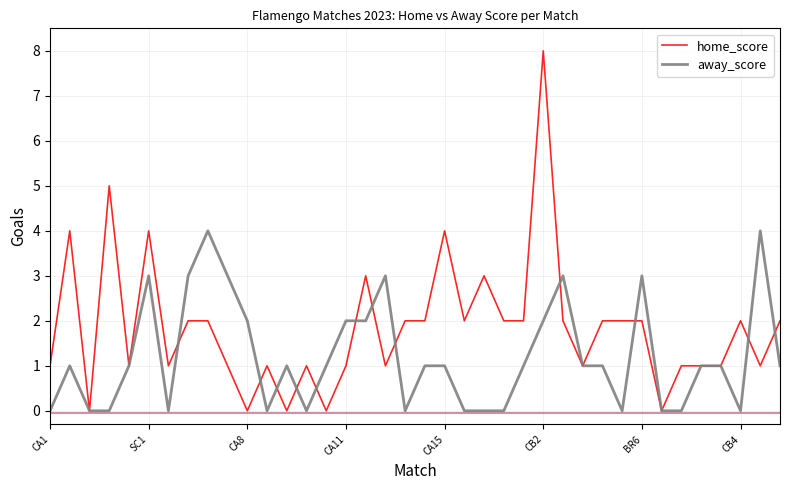

Which series has the largest total across all categories?

home_score